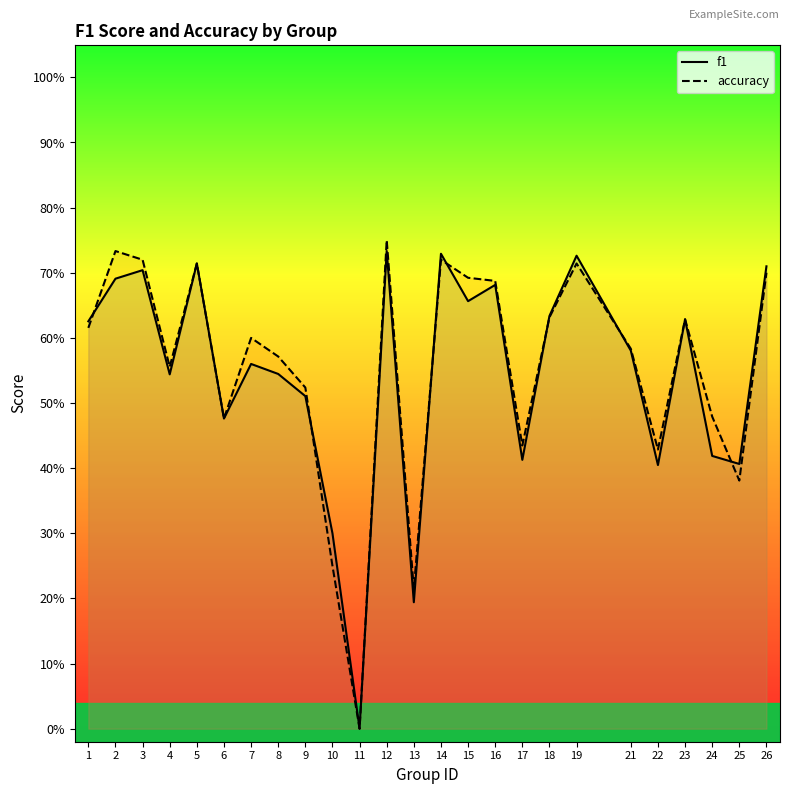

What is the value of the accuracy point at the 8th from the left?

0.6